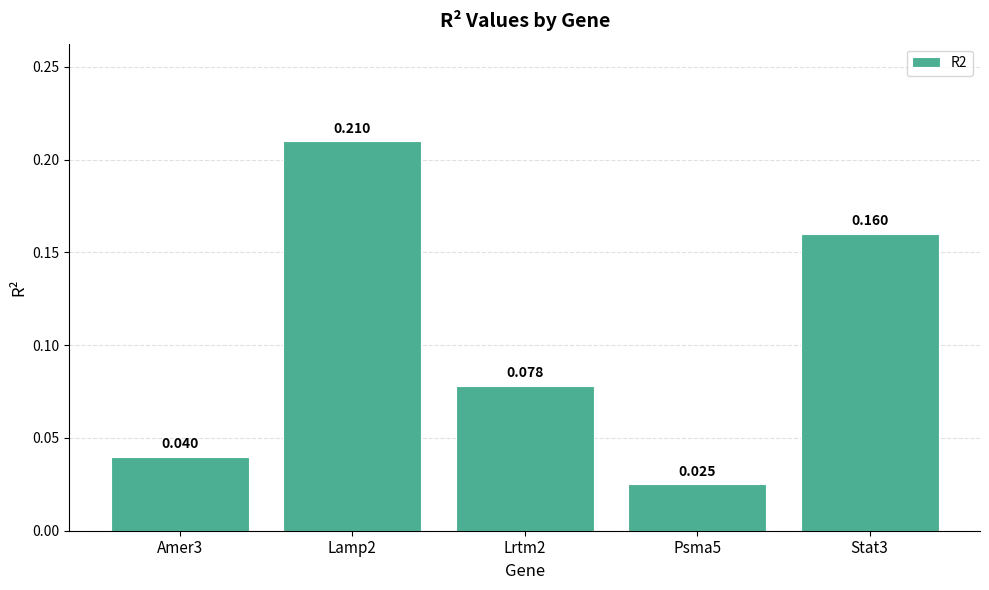

At which category does the chart reach its minimum across all series?

Psma5